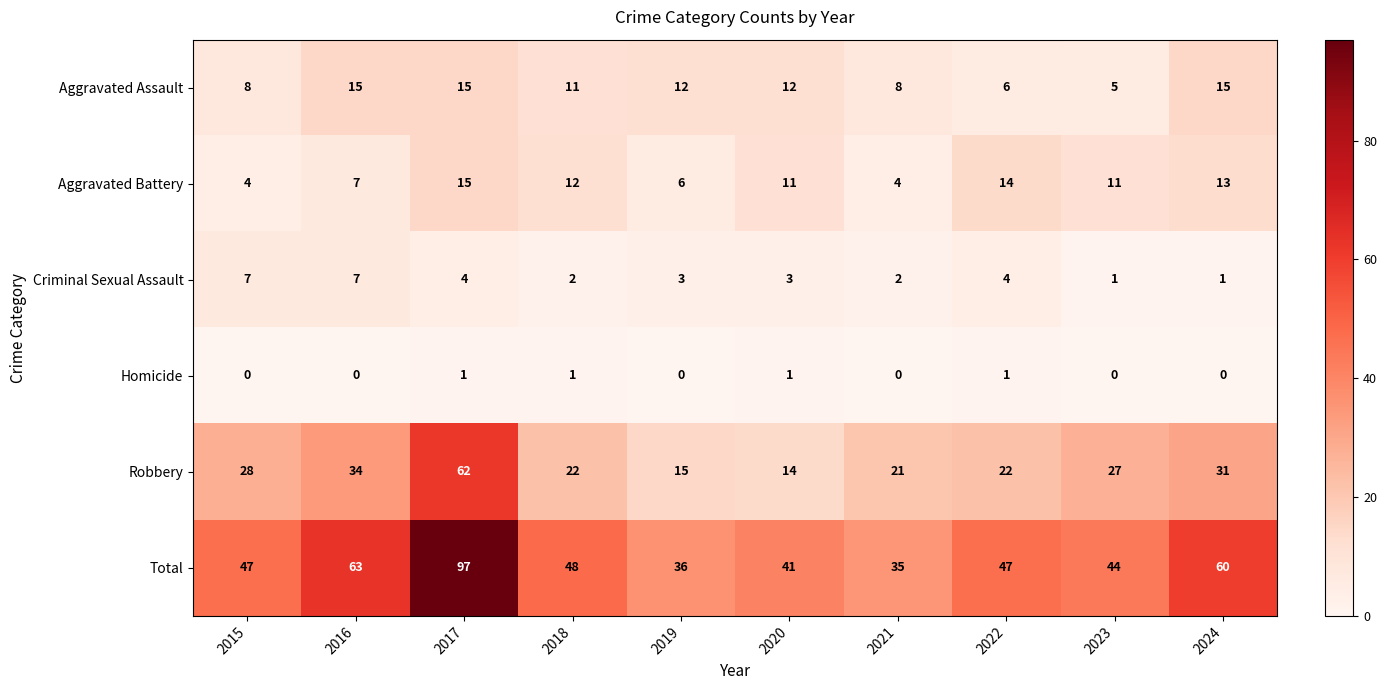

At which category is the sum across all series the highest?

2017